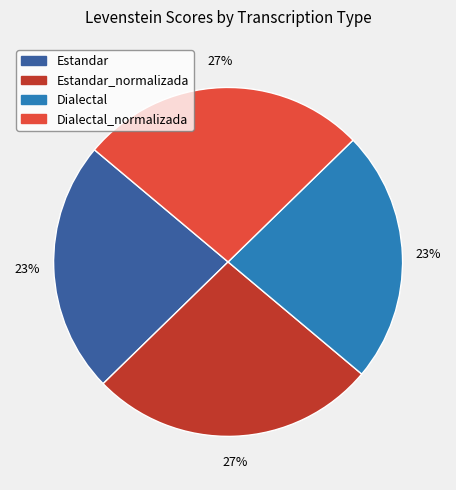

Is there a majority slice in this chart?

No